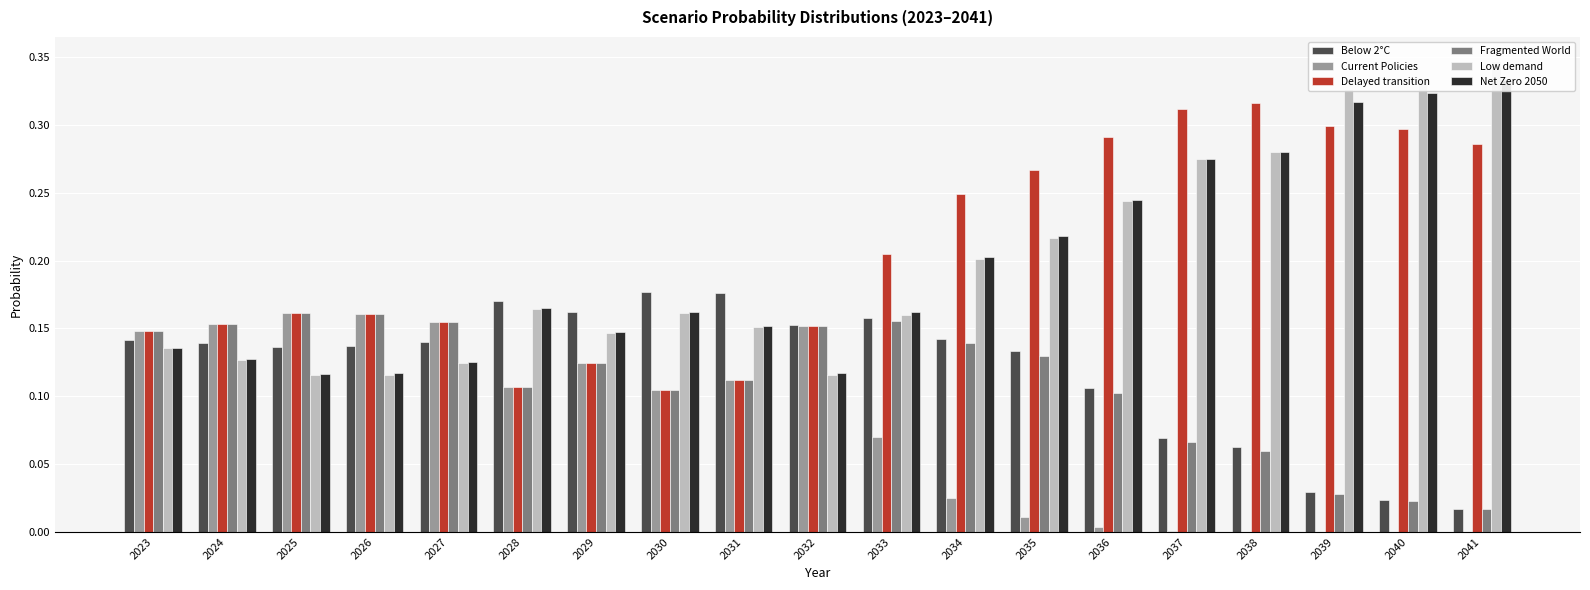

Reading left to right, transcribe all the data shown in this chart.

Below 2°C: 2023=0.1	2024=0.1	2025=0.1	2026=0.1	2027=0.1	2028=0.2	2029=0.2	2030=0.2	2031=0.2	2032=0.2	2033=0.2	2034=0.1	2035=0.1	2036=0.1	2037=0.1	2038=0.1	2039=0.0	2040=0.0	2041=0.0
Current Policies: 2023=0.1	2024=0.2	2025=0.2	2026=0.2	2027=0.2	2028=0.1	2029=0.1	2030=0.1	2031=0.1	2032=0.2	2033=0.1	2034=0.0	2035=0.0	2036=0.0	2037=0.0	2038=0.0	2039=0.0	2040=0.0	2041=0.0
Delayed transition: 2023=0.1	2024=0.2	2025=0.2	2026=0.2	2027=0.2	2028=0.1	2029=0.1	2030=0.1	2031=0.1	2032=0.2	2033=0.2	2034=0.2	2035=0.3	2036=0.3	2037=0.3	2038=0.3	2039=0.3	2040=0.3	2041=0.3
Fragmented World: 2023=0.1	2024=0.2	2025=0.2	2026=0.2	2027=0.2	2028=0.1	2029=0.1	2030=0.1	2031=0.1	2032=0.2	2033=0.2	2034=0.1	2035=0.1	2036=0.1	2037=0.1	2038=0.1	2039=0.0	2040=0.0	2041=0.0
Low demand: 2023=0.1	2024=0.1	2025=0.1	2026=0.1	2027=0.1	2028=0.2	2029=0.1	2030=0.2	2031=0.2	2032=0.1	2033=0.2	2034=0.2	2035=0.2	2036=0.2	2037=0.3	2038=0.3	2039=0.3	2040=0.3	2041=0.3
Net Zero 2050: 2023=0.1	2024=0.1	2025=0.1	2026=0.1	2027=0.1	2028=0.2	2029=0.1	2030=0.2	2031=0.2	2032=0.1	2033=0.2	2034=0.2	2035=0.2	2036=0.2	2037=0.3	2038=0.3	2039=0.3	2040=0.3	2041=0.3